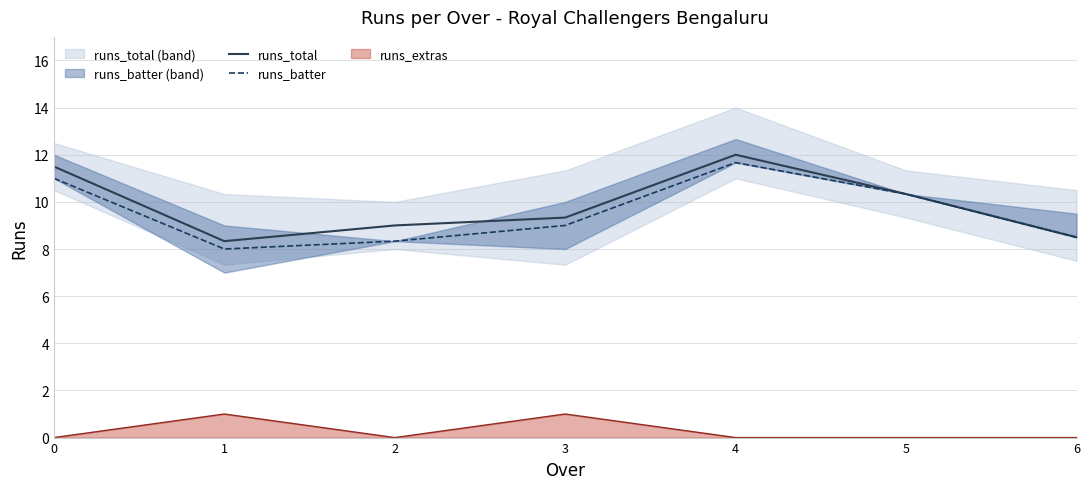

Is the value of runs_batter at 2 greater than the value of runs_total at 4?

No